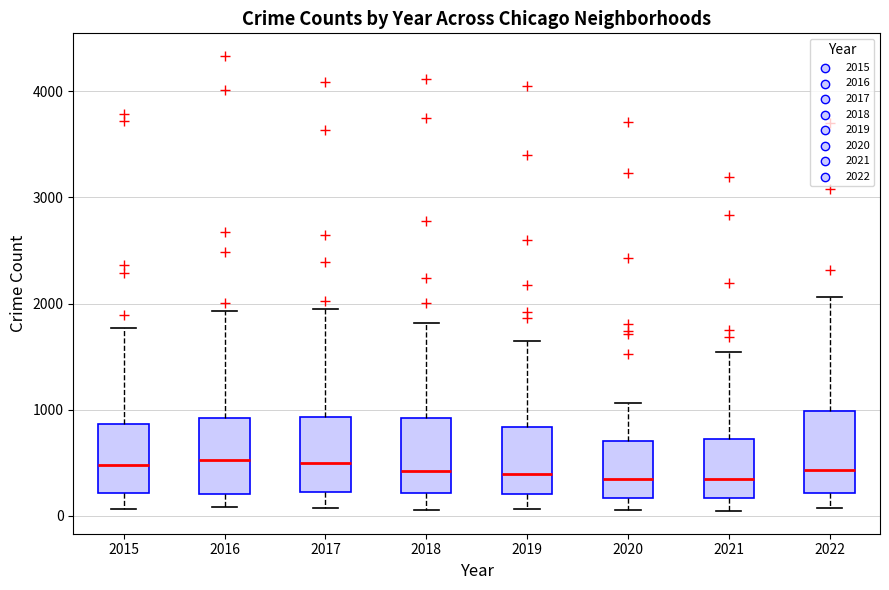

Reading left to right, transcribe this box plot: for each box, give where its median line is, the range the box spans, and where its two whiskers end, as read against the y-axis. The values are not printed on the chart, so give them approximately, as read against the axis.

2015: median 500, box 200 to 900, whiskers 100 to 1800
2016: median 500, box 200 to 900, whiskers 100 to 1900
2017: median 500, box 200 to 900, whiskers 100 to 1900
2018: median 400, box 200 to 900, whiskers 100 to 1800
2019: median 400, box 200 to 800, whiskers 100 to 1600
2020: median 300, box 200 to 700, whiskers 100 to 1100
2021: median 300, box 200 to 700, whiskers 0 to 1500
2022: median 400, box 200 to 1000, whiskers 100 to 2100